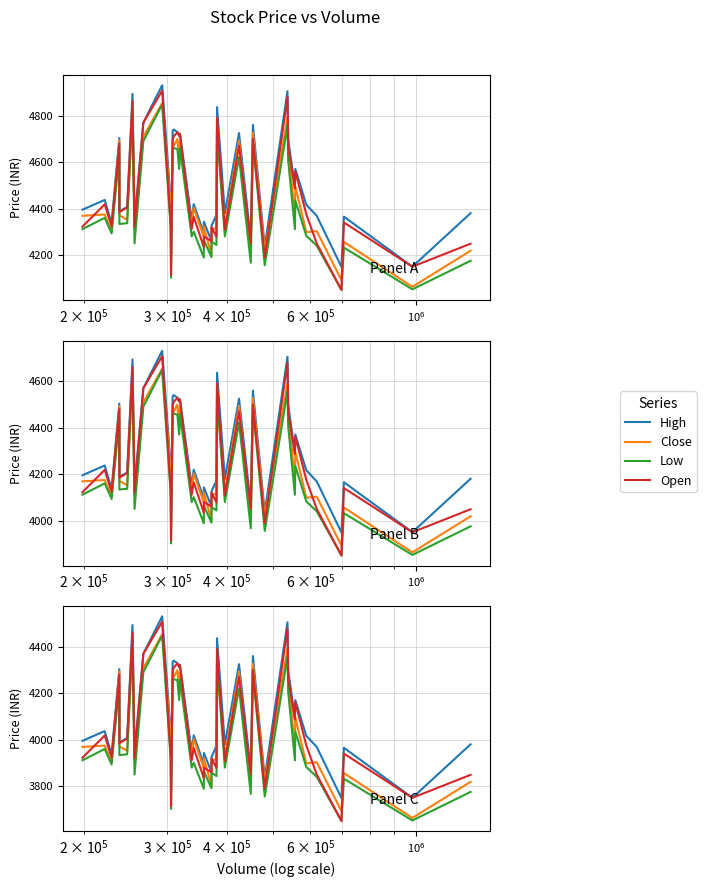

What is the minimum value for Close?

3663.4